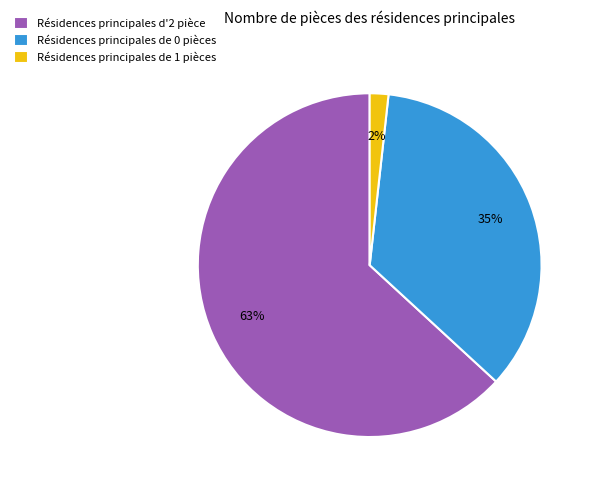

The Résidences principales d'2 pièce slice represents 63% of the pie. True or false?

True